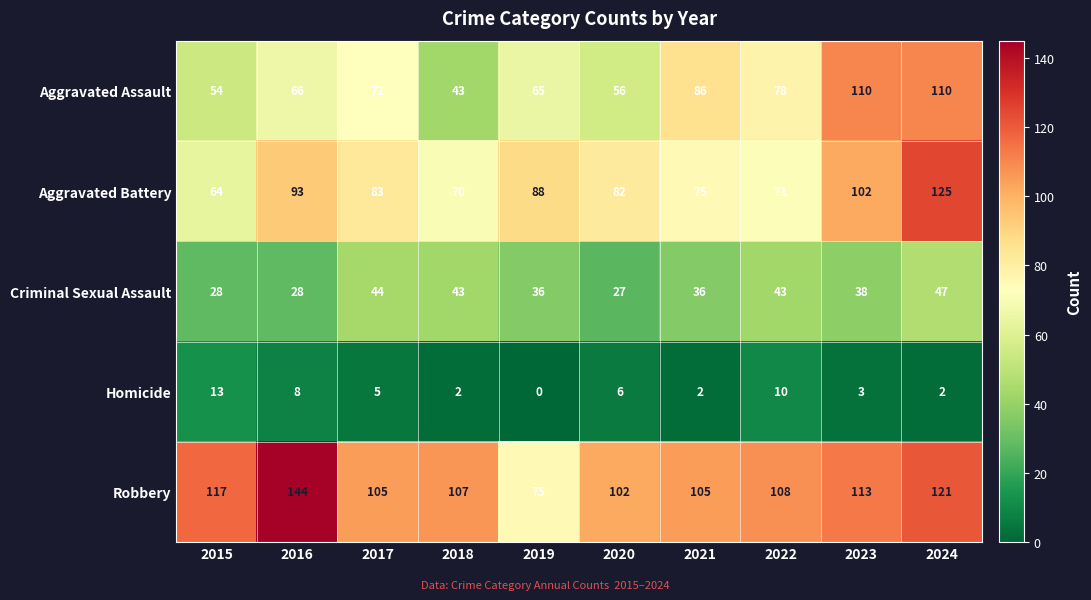

What is the average value of the Robbery series?

110